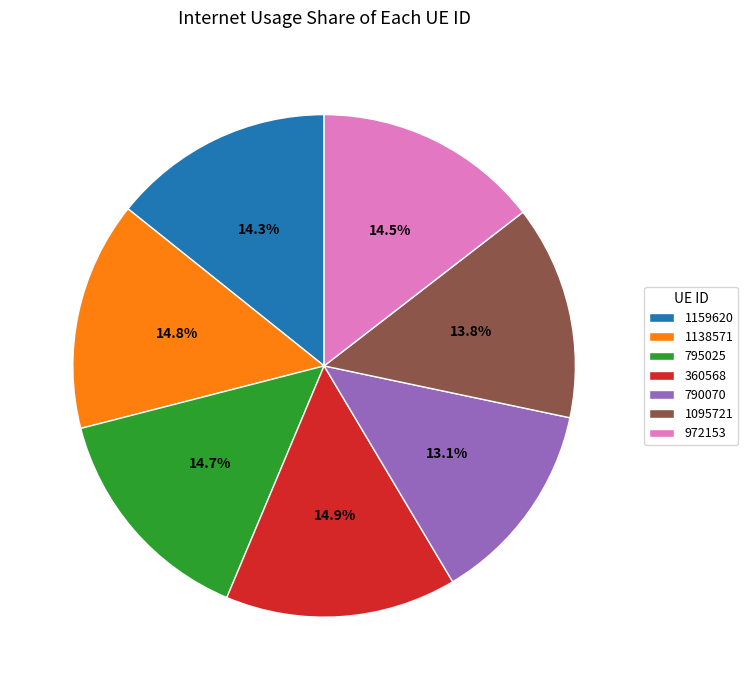

Which slice is the smallest?

790070